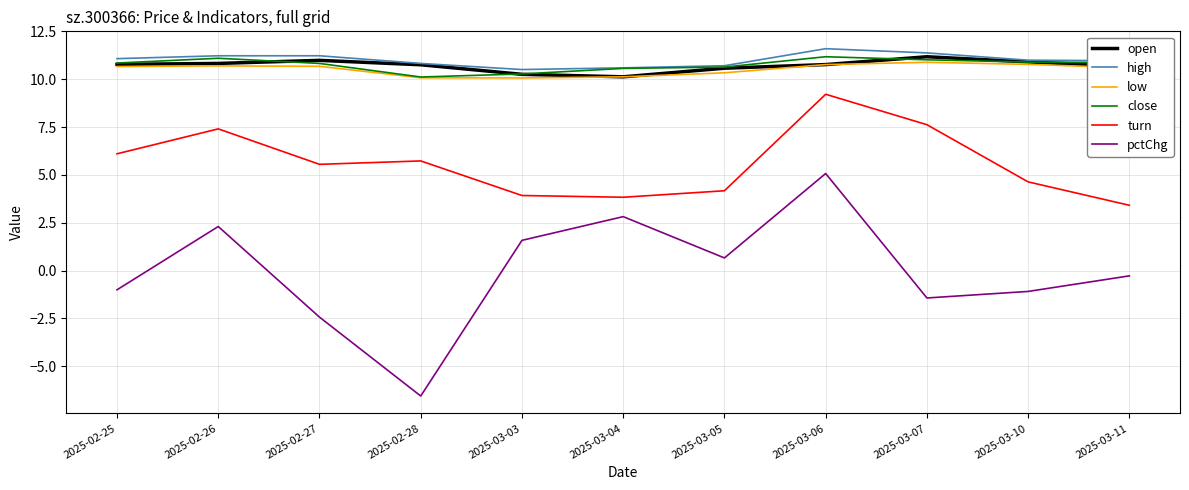

True or false: pctChg and turn intersect in this chart.

False